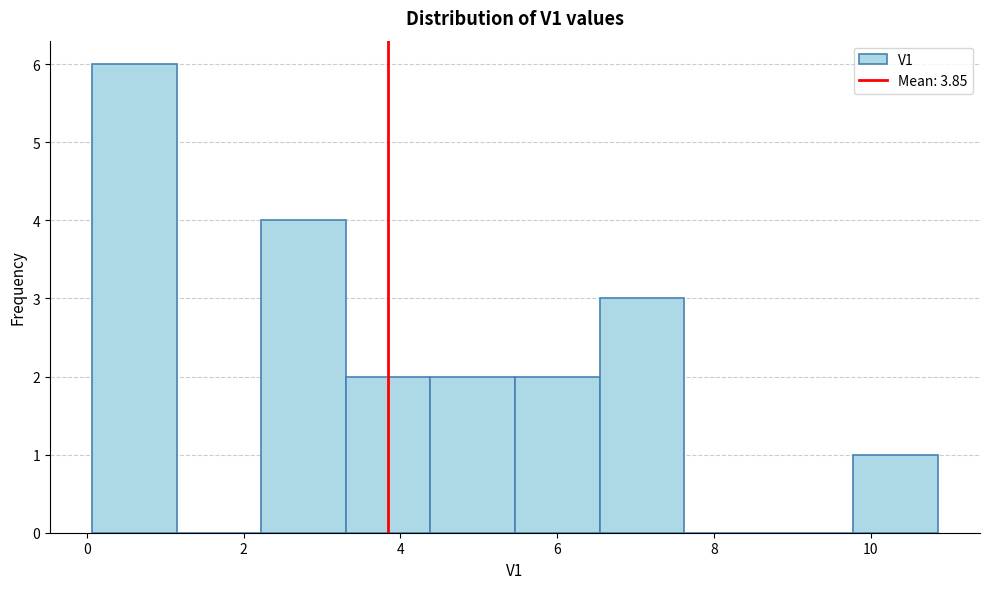

Over which range of the x-axis is the bar tallest?

0.0 to 1.2